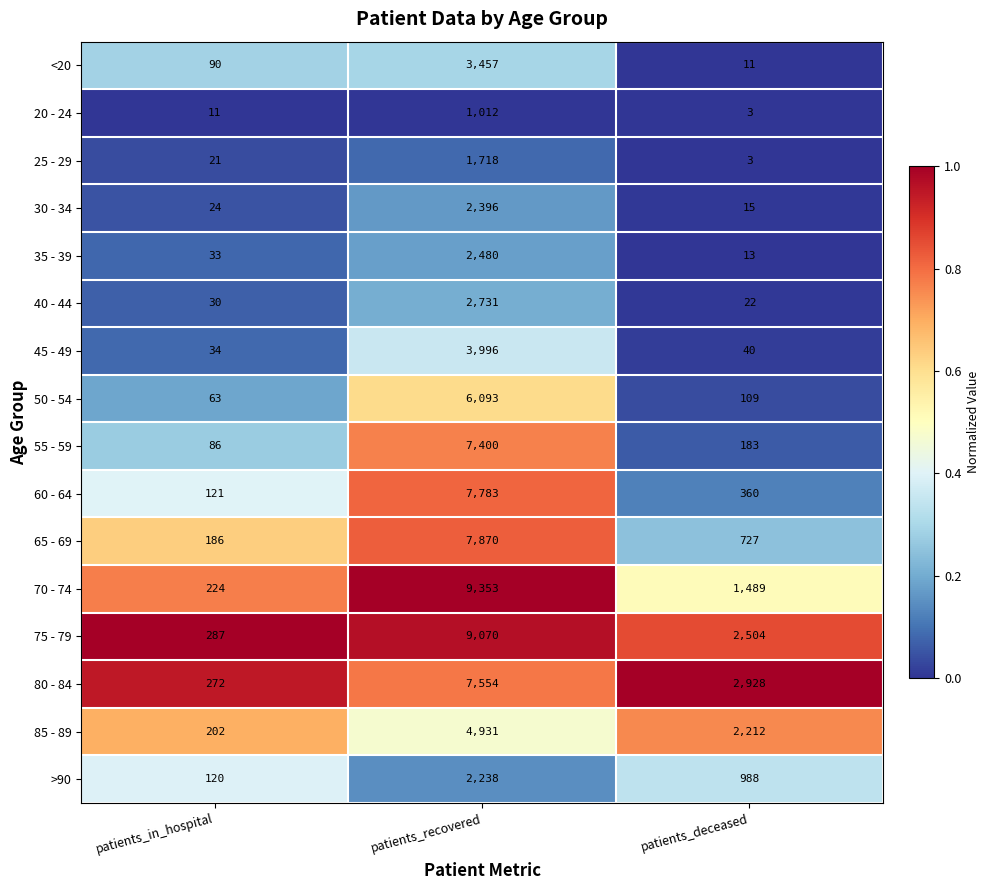

List the labels in order of 60 - 64 value, smallest first.

patients_in_hospital, patients_deceased, patients_recovered